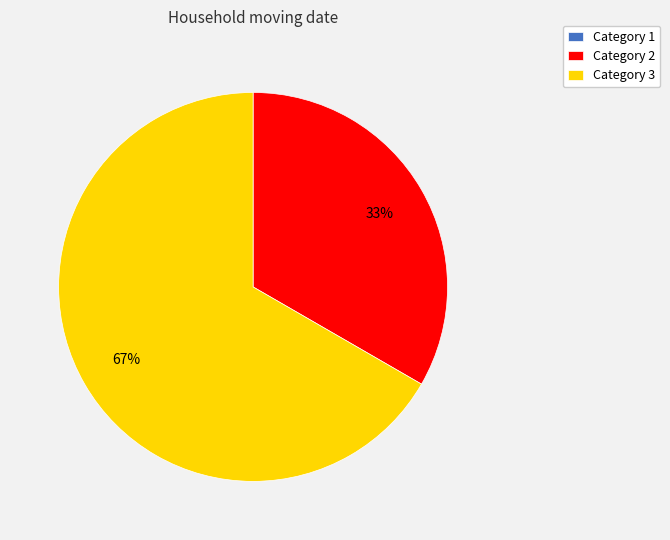

Is it true that Category 2 is 33% of the pie?

True